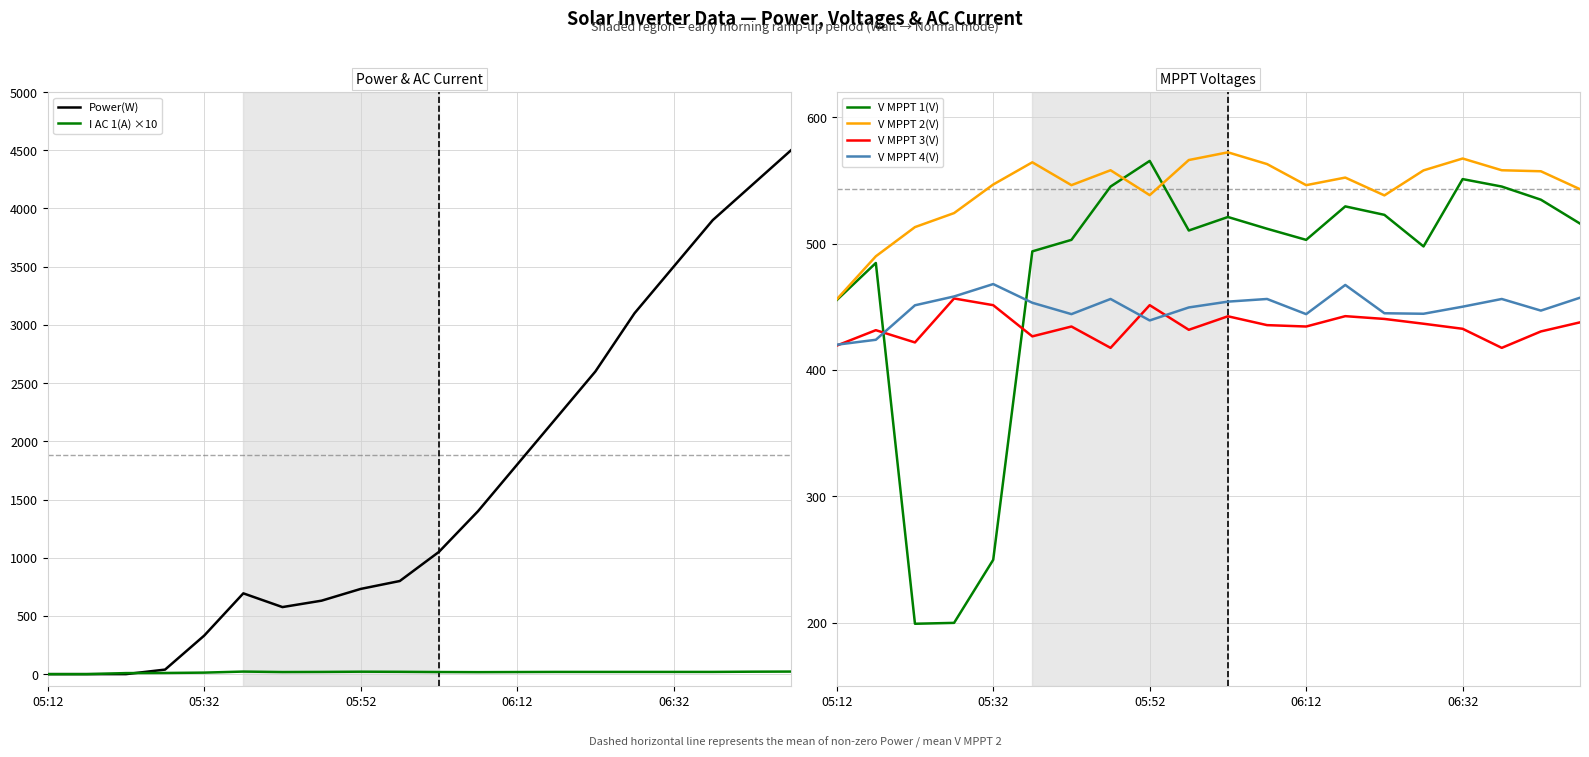

What is the average value of the V MPPT 4(V) series?

449.3